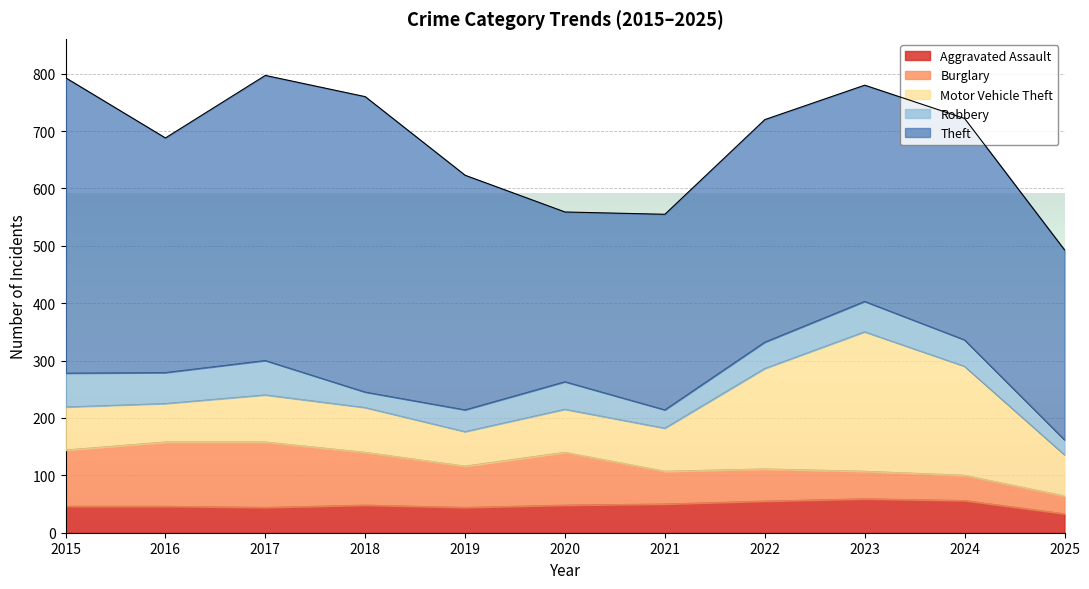

True or false: Robbery and Motor Vehicle Theft intersect in this chart.

False